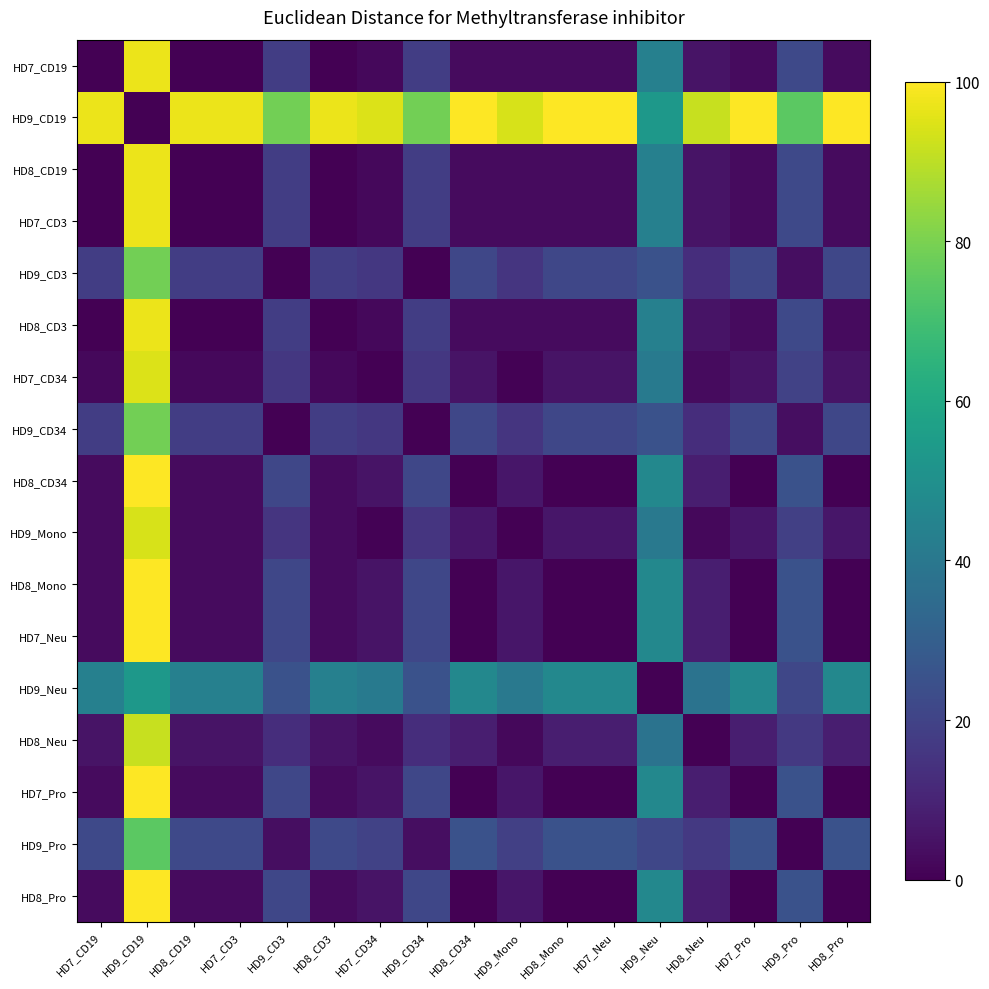

What is the total value across all series at HD9_Neu?

651.9